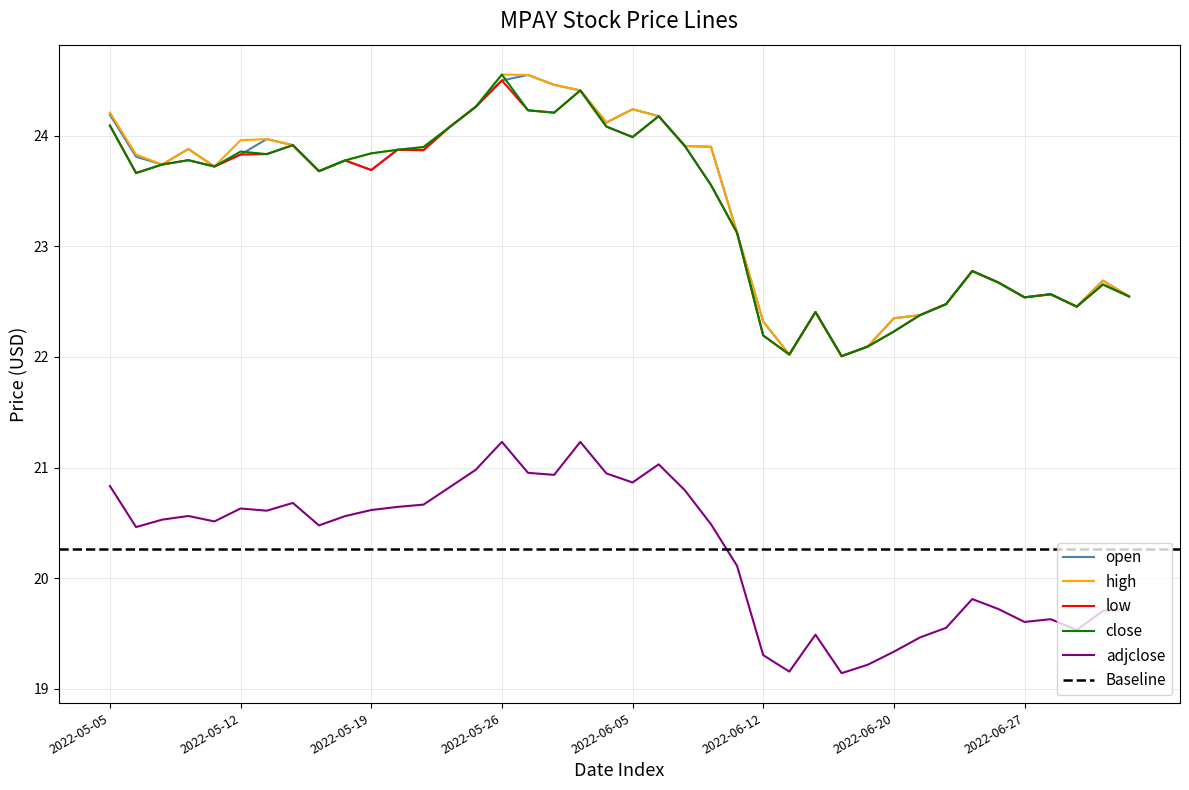

Between 2022-06-15 and 2022-06-02, which is larger?

2022-06-02